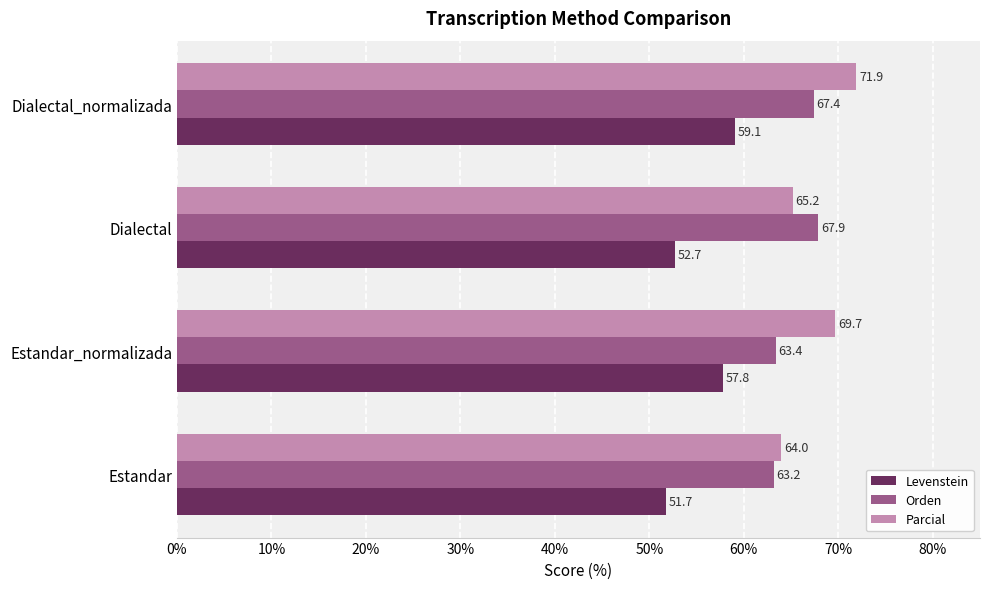

Where is Parcial nearest to the value 67?

Dialectal